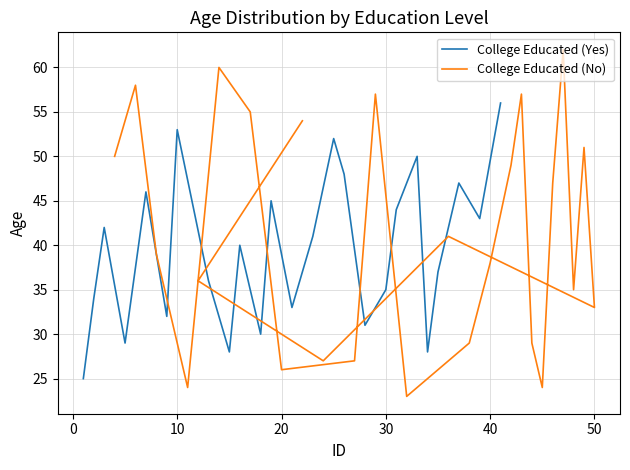

What is the maximum value for College Educated (Yes)?

56